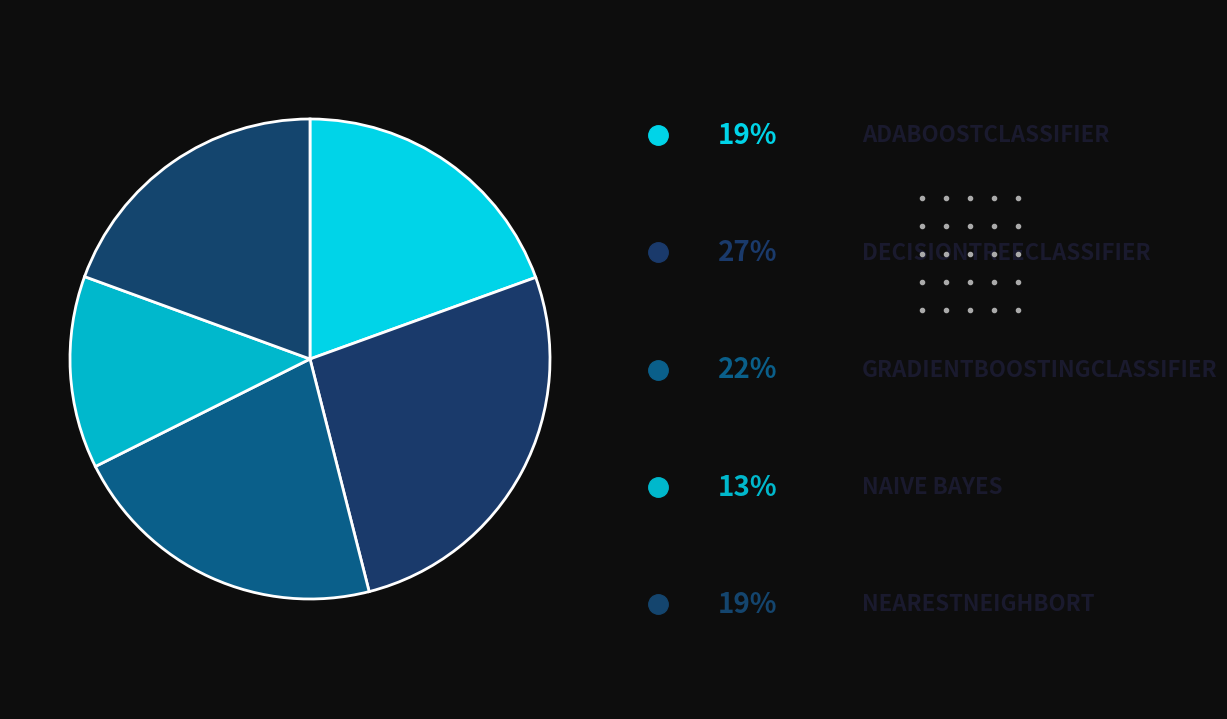

Is there any slice that represents more than half of the pie?

No